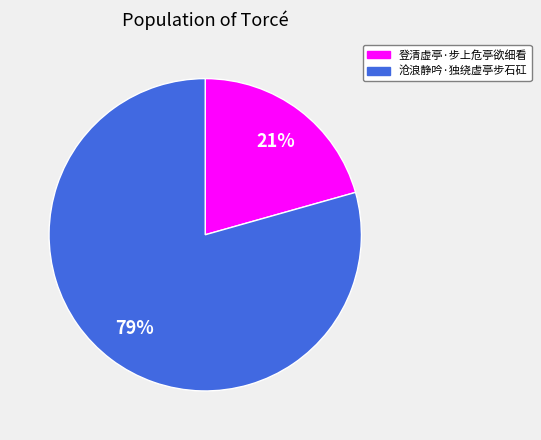

Combined, do 登清虚亭·步上危亭欲细看 and 沧浪静吟·独绕虚亭步石矼 account for over 50%?

Yes